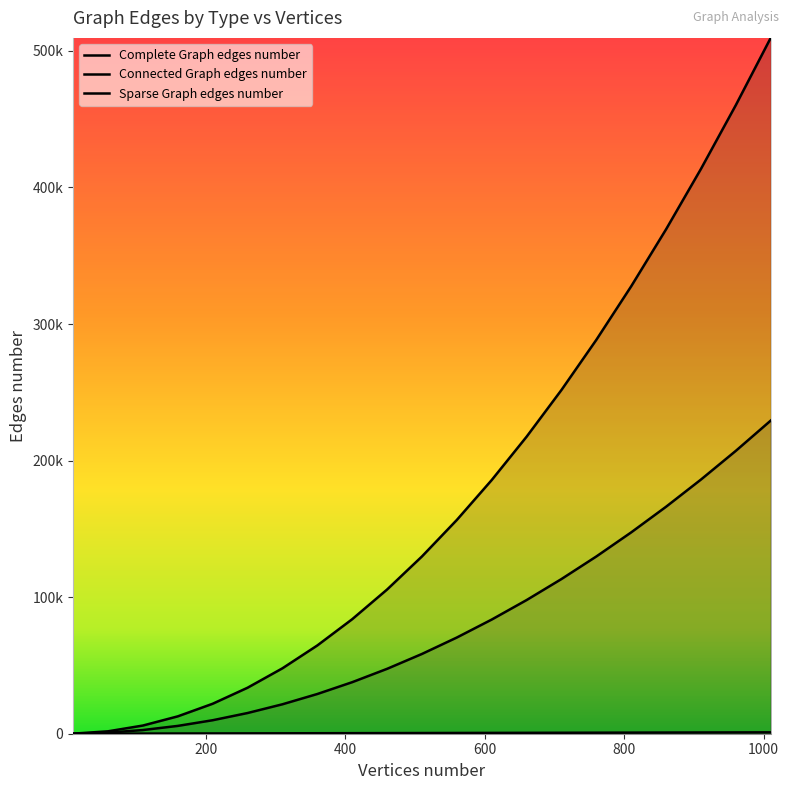

True or false: Sparse Graph edges number has a value of 809 at 810.

True